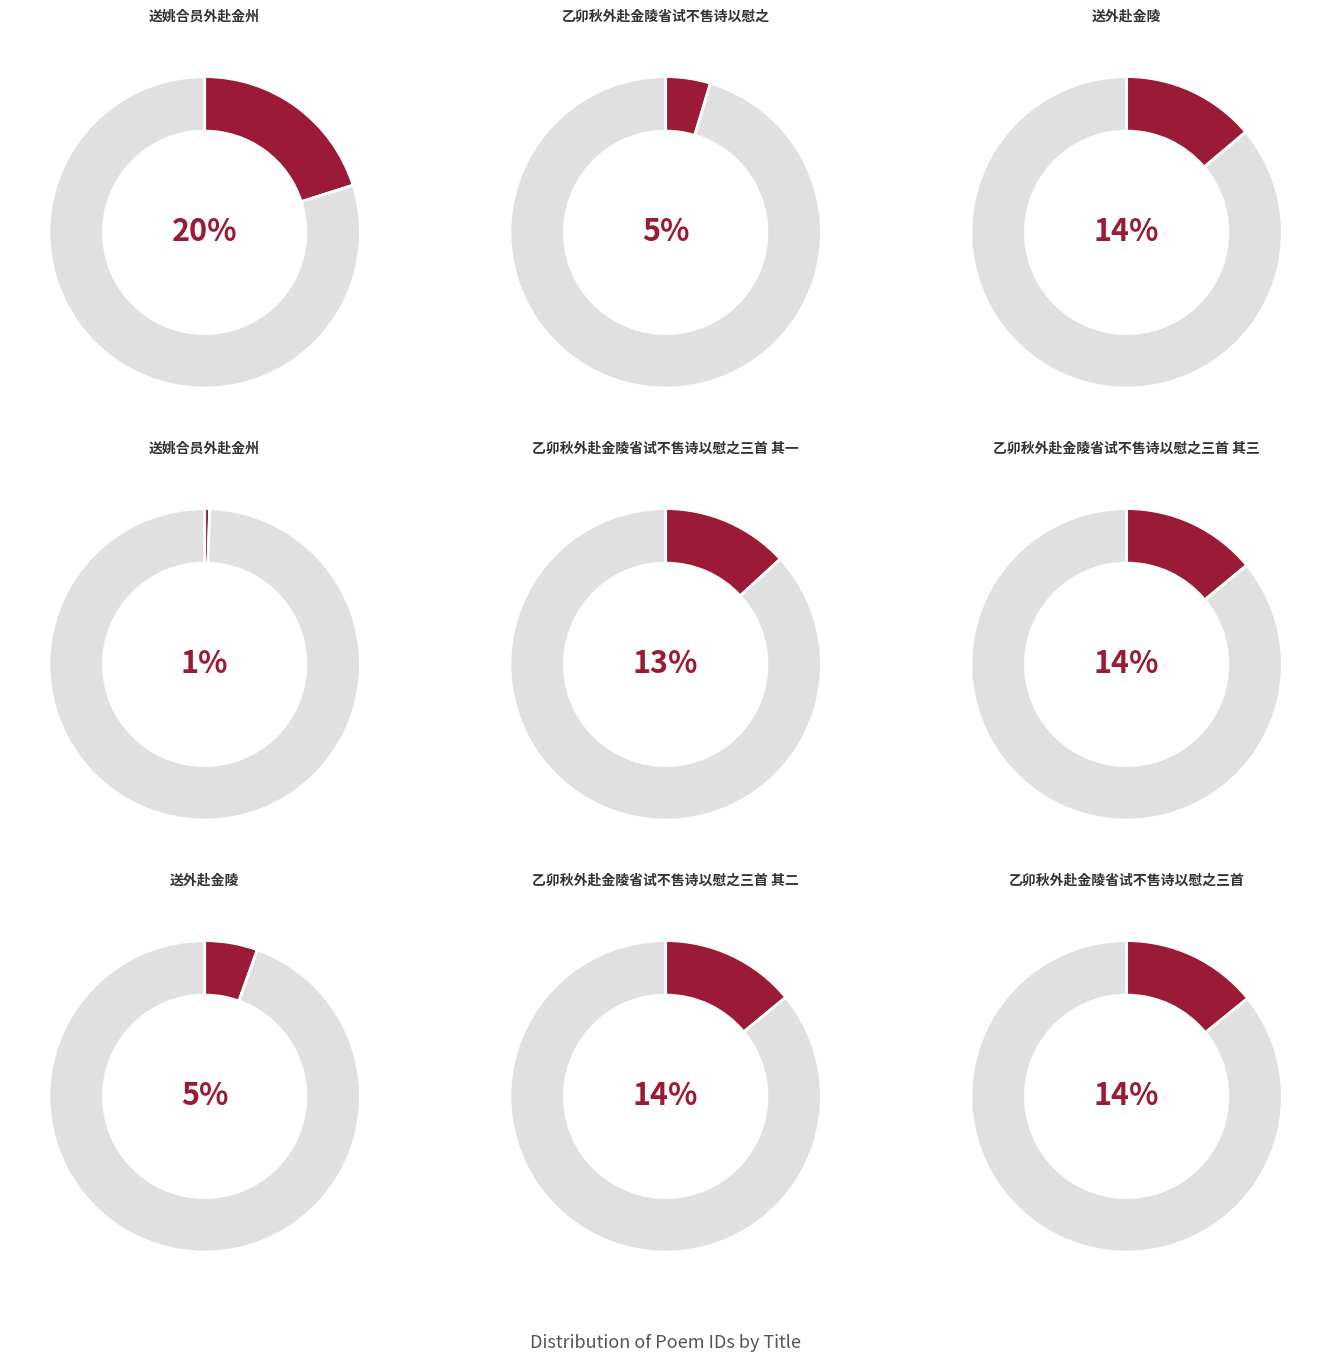

To the nearest percent, what portion does 送外赴金陵 represent?

14%